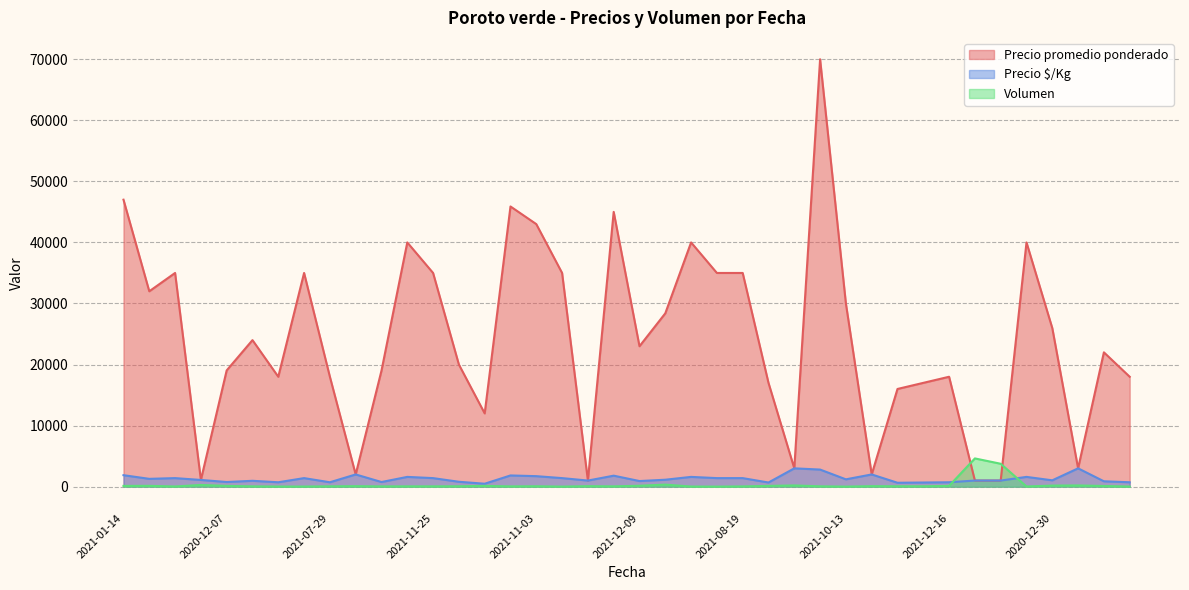

Rank the series by their maximum value, from lowest to highest.

Precio $/Kg, Volumen, Precio promedio ponderado